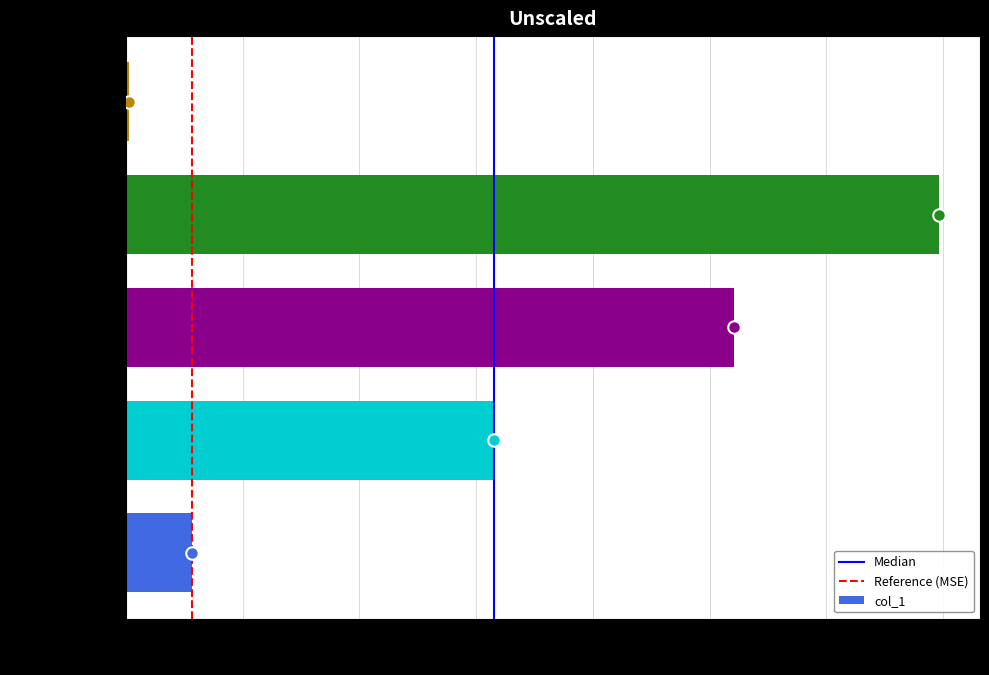

Is it true that the value at Inference Time is 0.0?

True